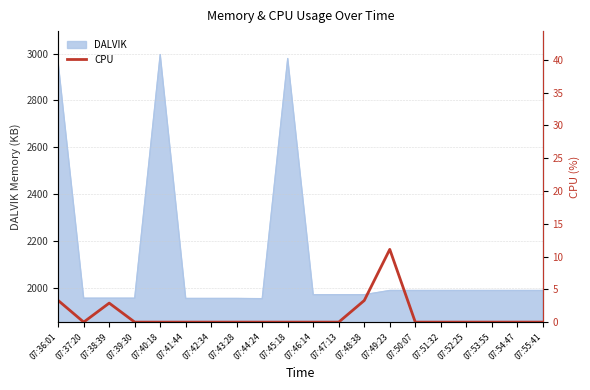

What is the minimum value for DALVIK?

1954